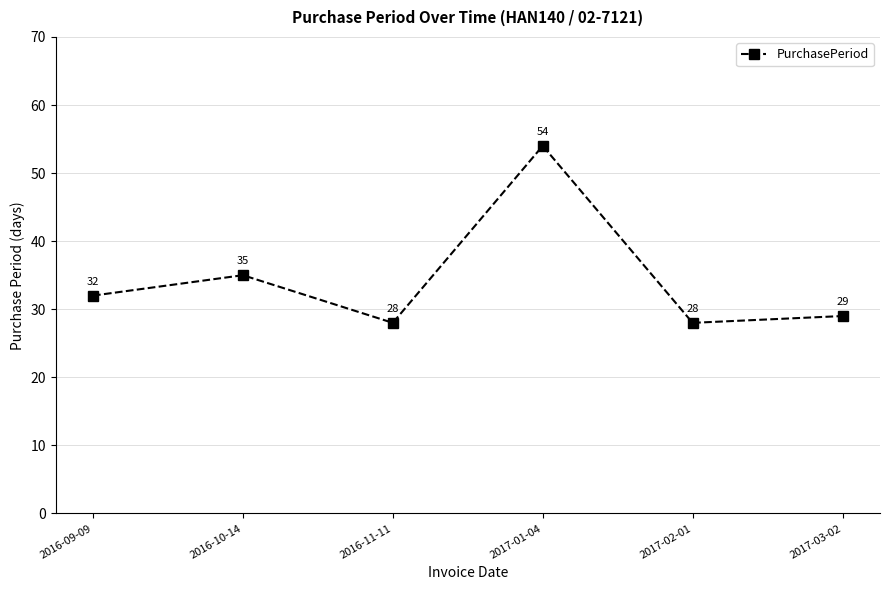

What is the smallest value displayed?

28